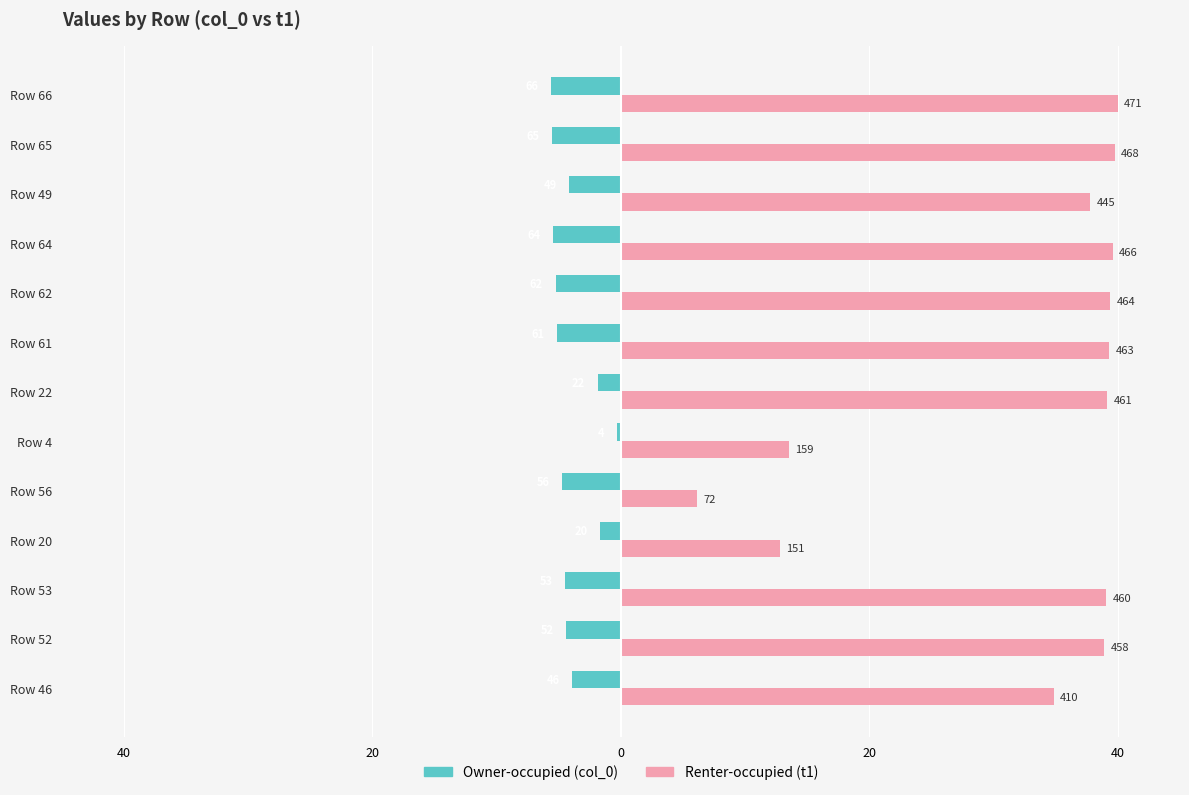

How many bars are there in total?

26